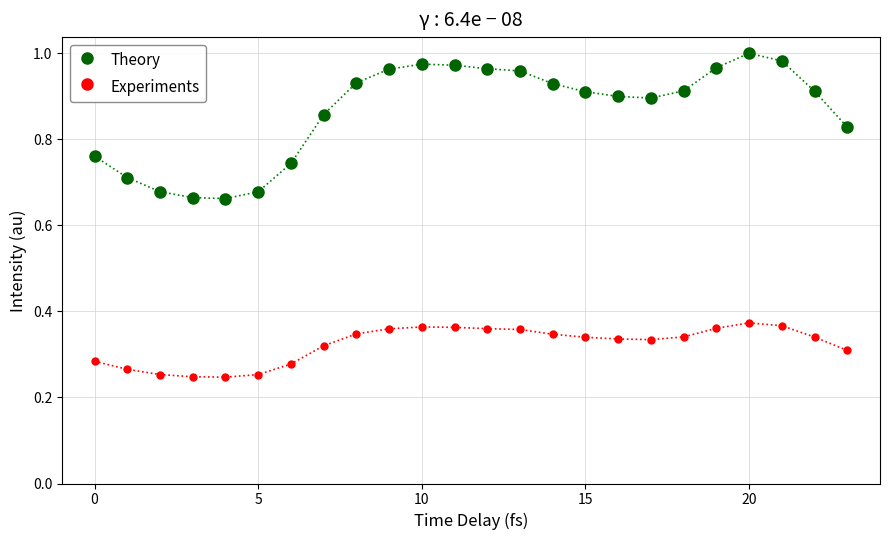

Which series has the largest total across all categories?

Theory